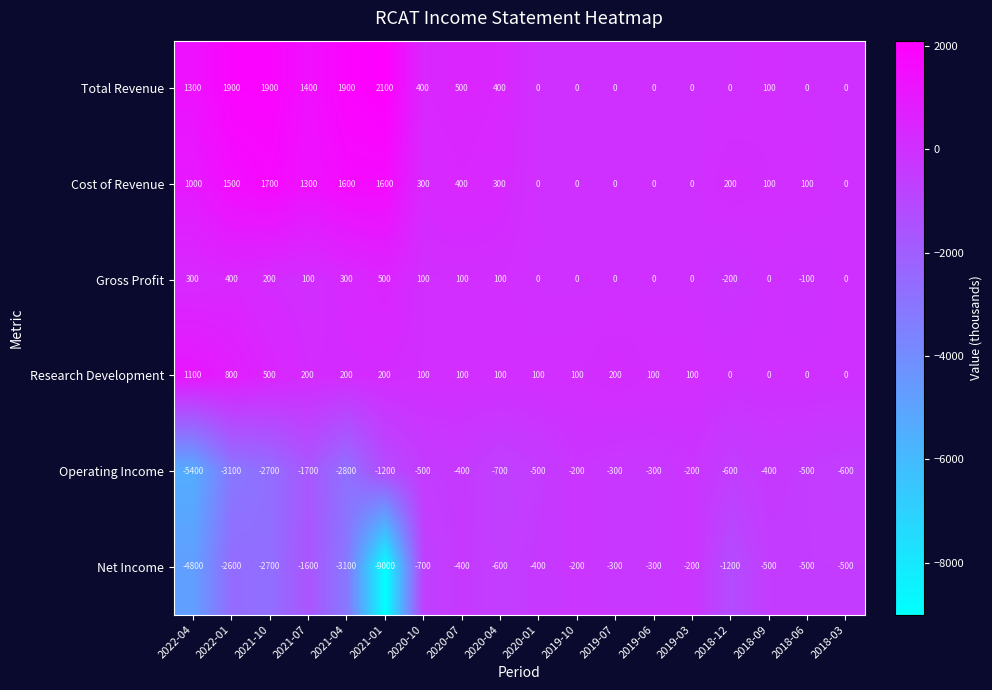

What is the total value across all series at 2021-10?

-1100